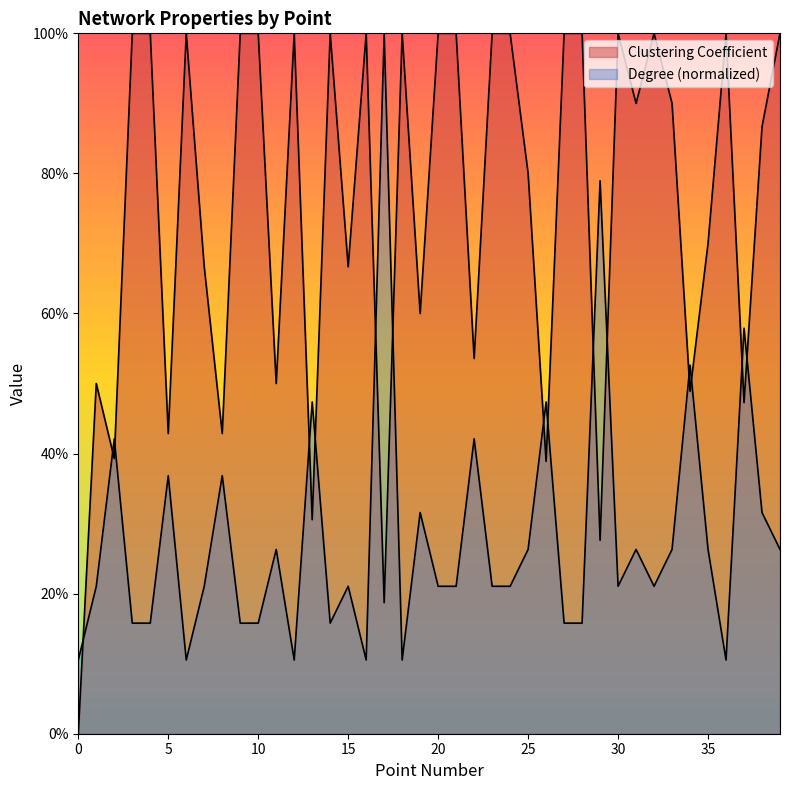

Which series has the largest total across all categories?

Clustering Coefficient